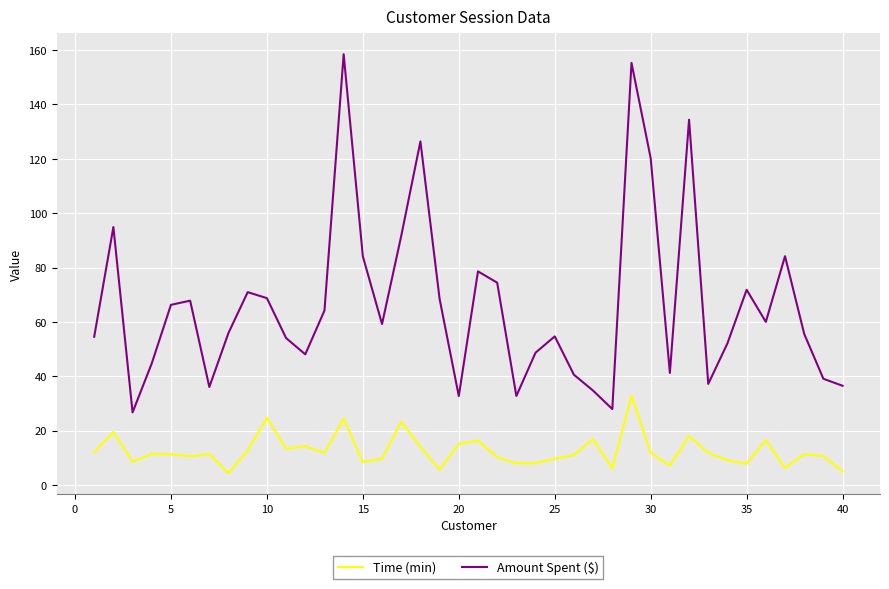

What is the highest value of the Amount Spent ($) series?

158.5